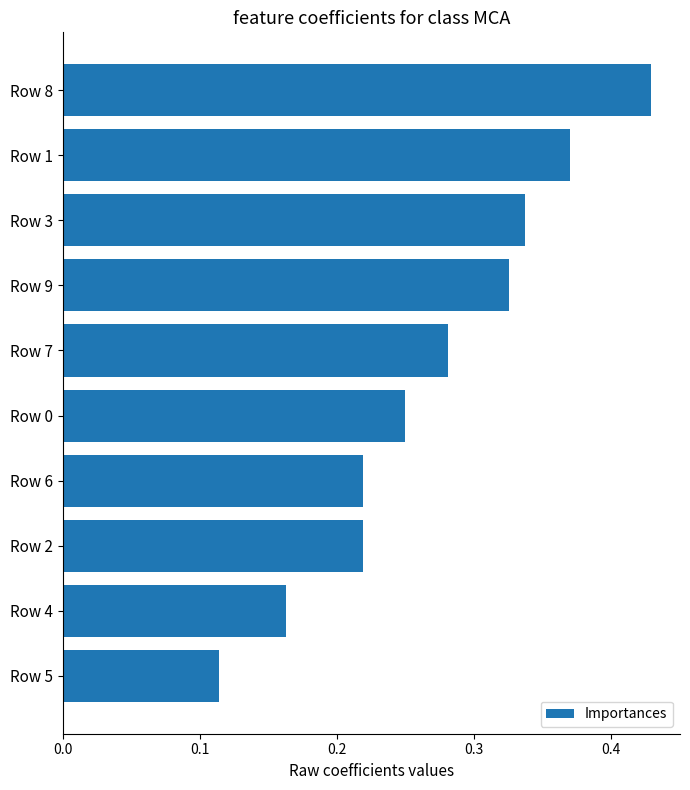

What is the label of the 9th bar from the bottom?

Row 1